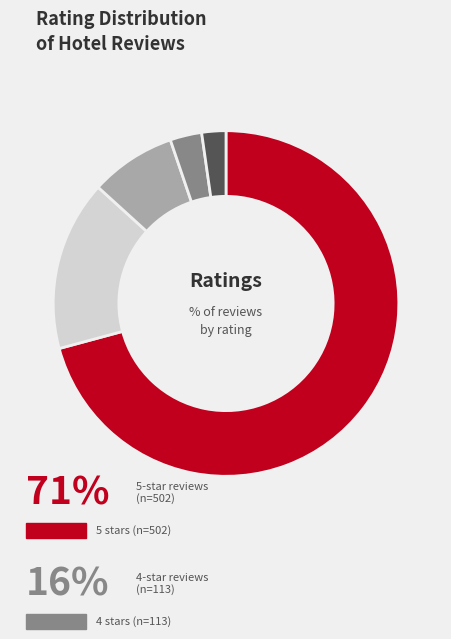

Does any single category account for the majority?

Yes